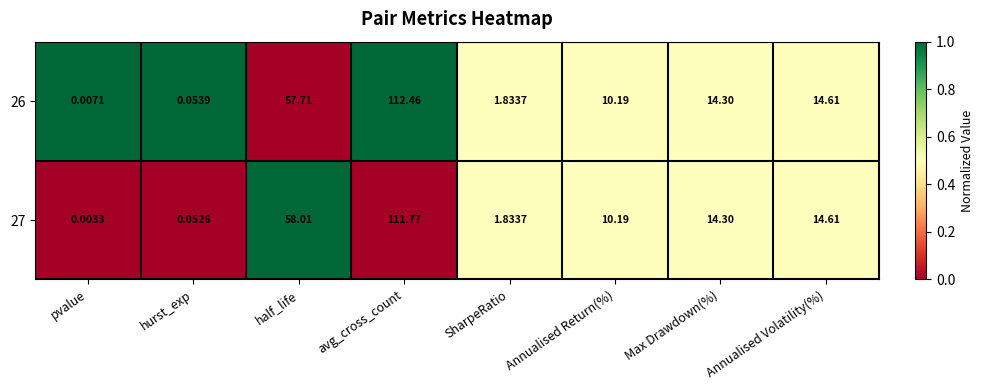

At which category is the sum across all series the highest?

avg_cross_count